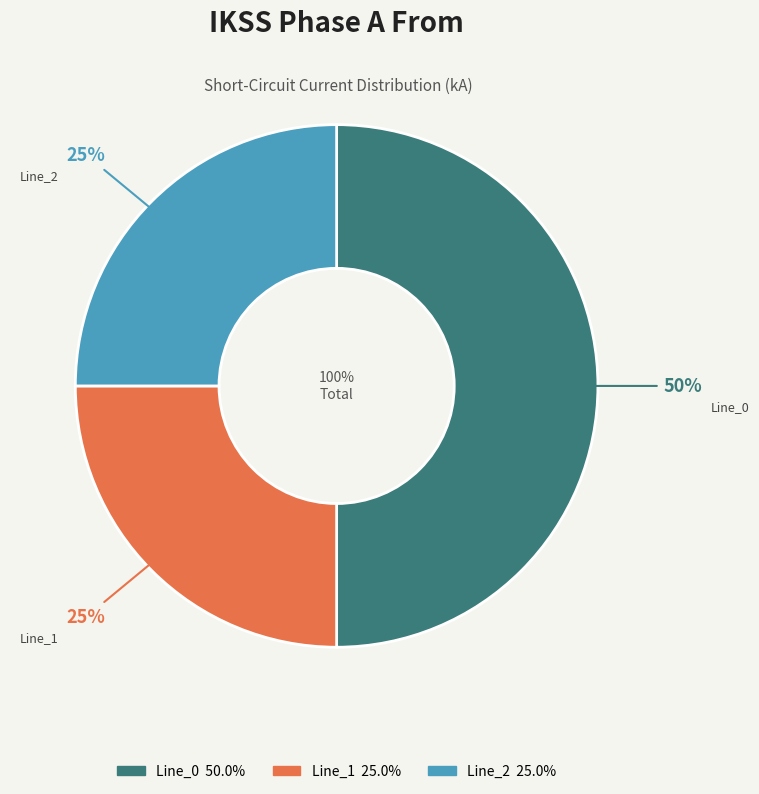

What is the largest slice in the pie chart?

Line_0